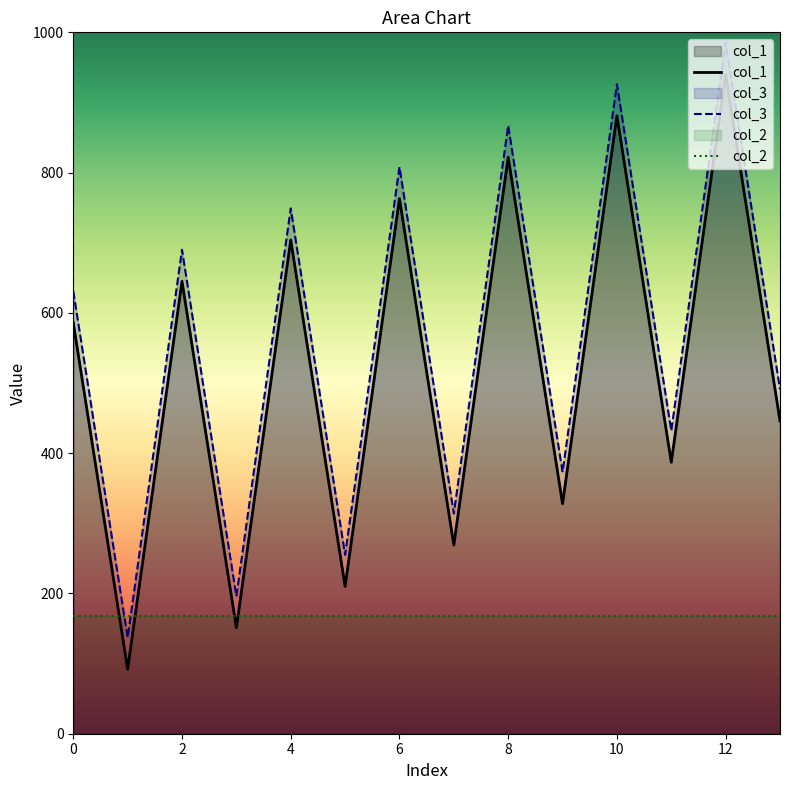

Is the value of col_3 at 90 greater than the value of col_1 at 90?

Yes